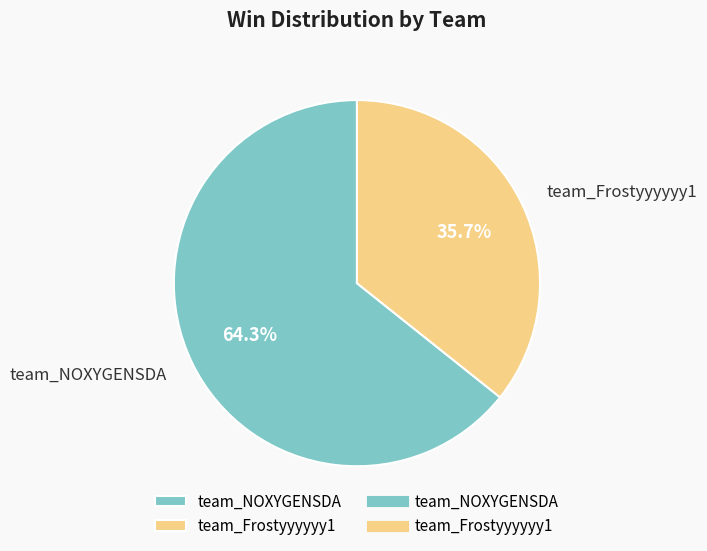

Rank the categories by value from lowest to highest.

team_Frostyyyyyy1, team_NOXYGENSDA